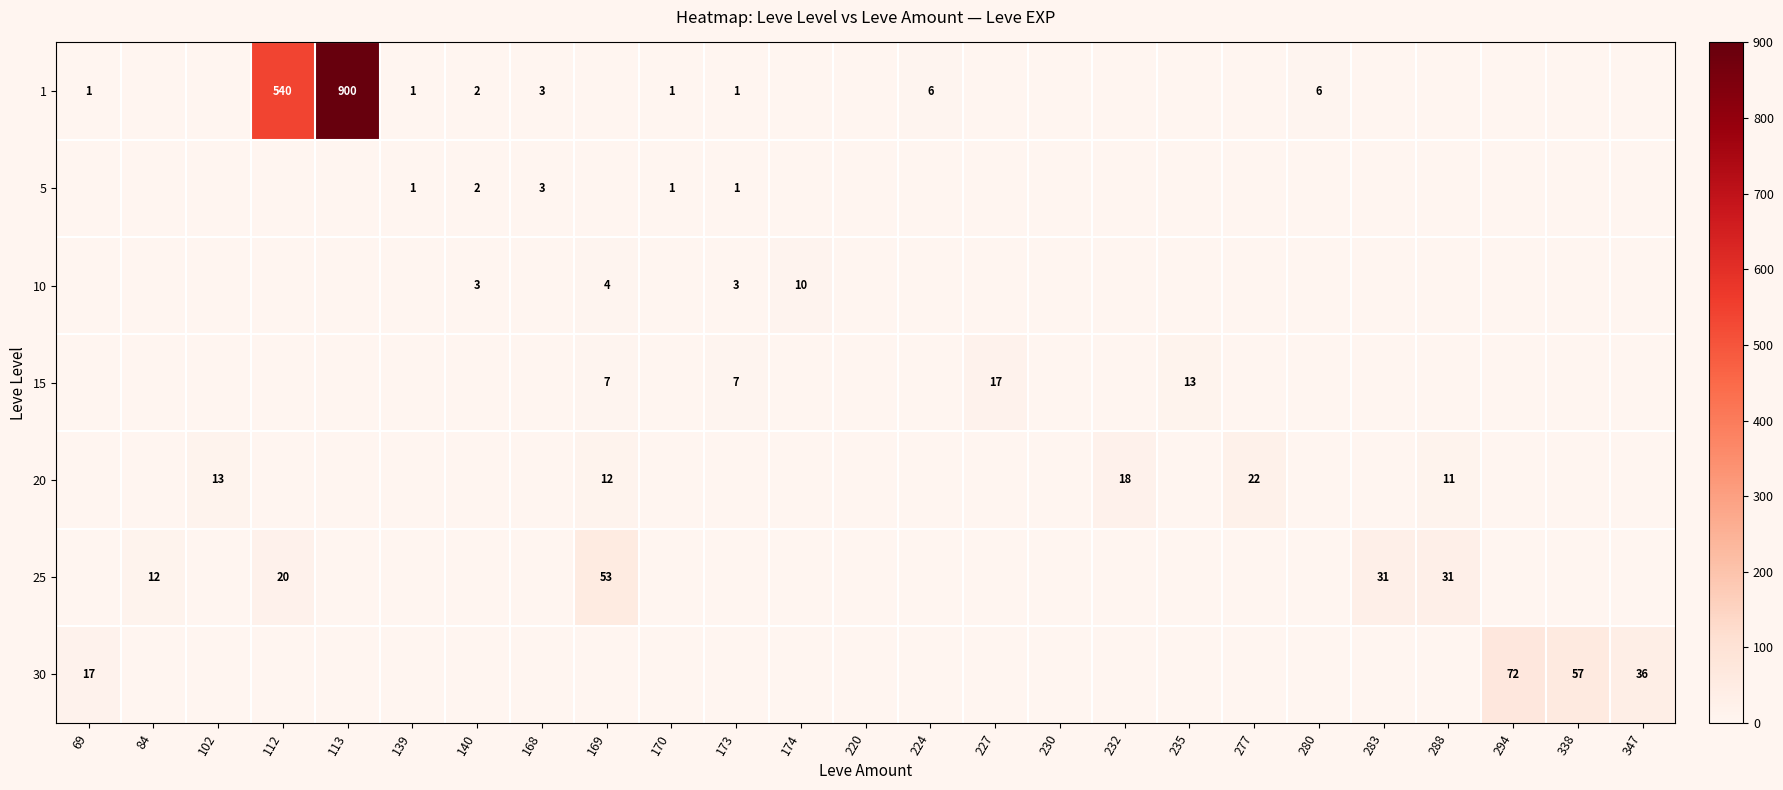

What is the spread (max minus min) of values at 168?

3